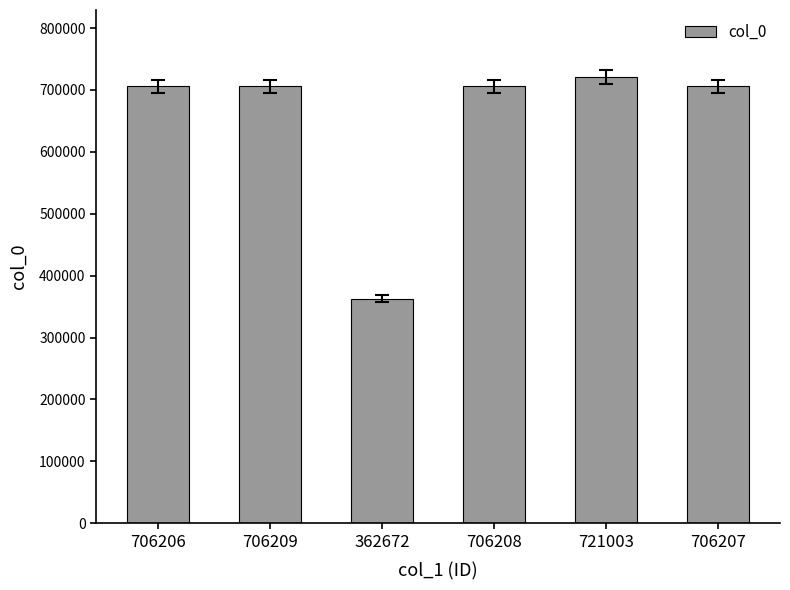

How many series are shown in this chart?

1